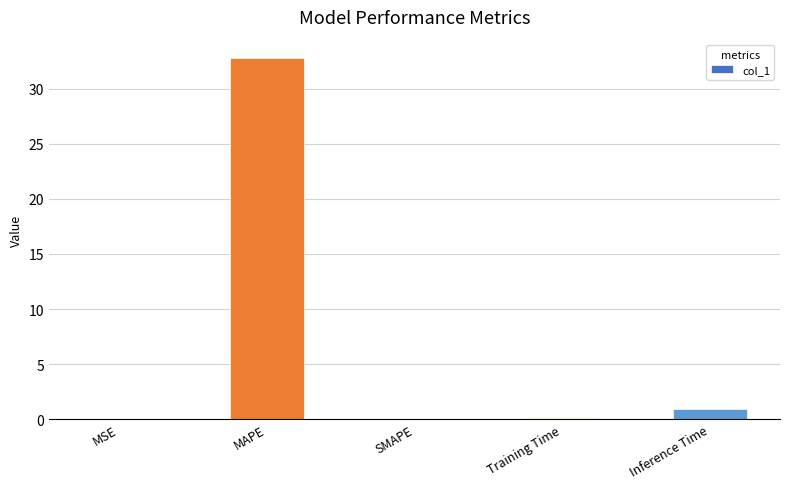

True or false: the data shows 0.0 at SMAPE.

True